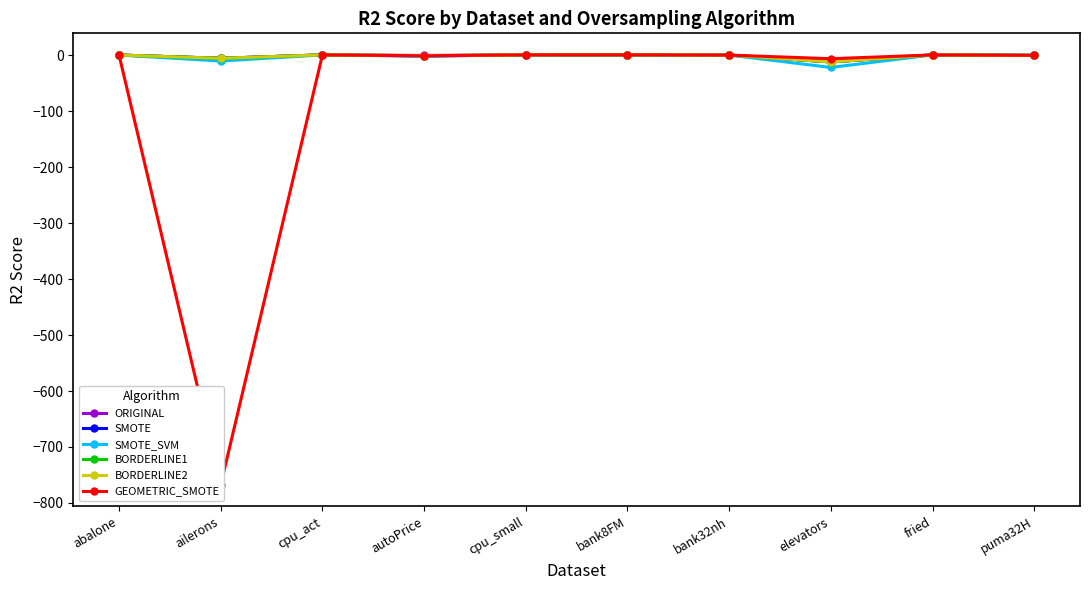

How many negative values does the SMOTE_SVM series have?

4